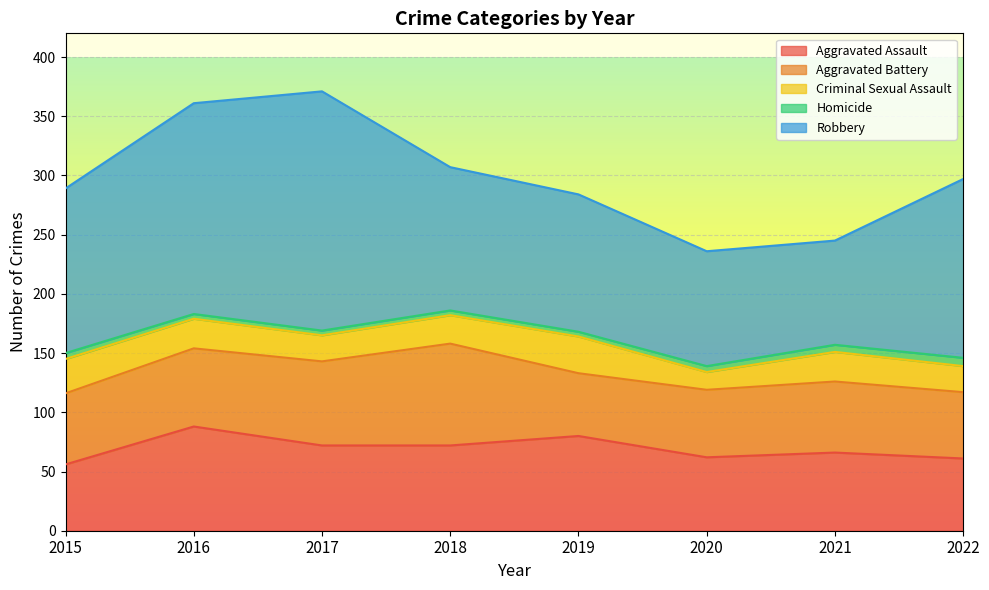

What is the average value of the Criminal Sexual Assault series?

24